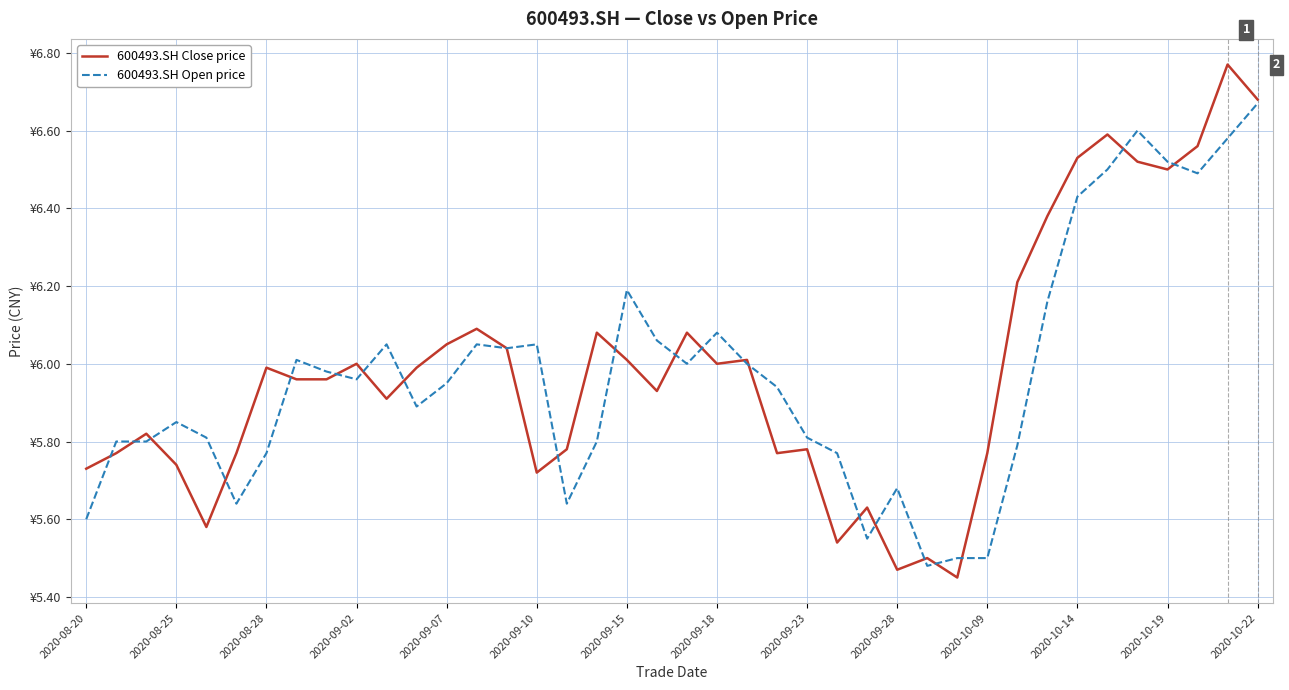

Is this an area chart (filled region under the line)?

No